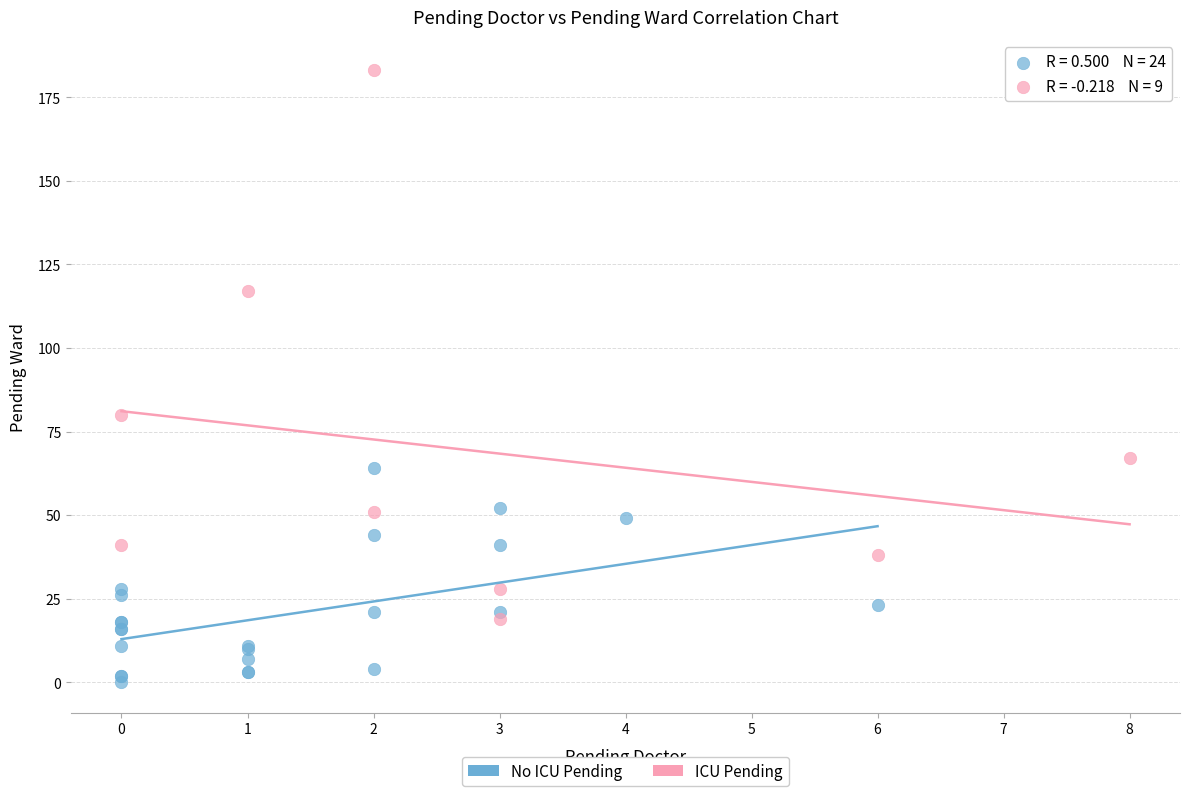

Which series contains the highest Y value?

ICU Pending